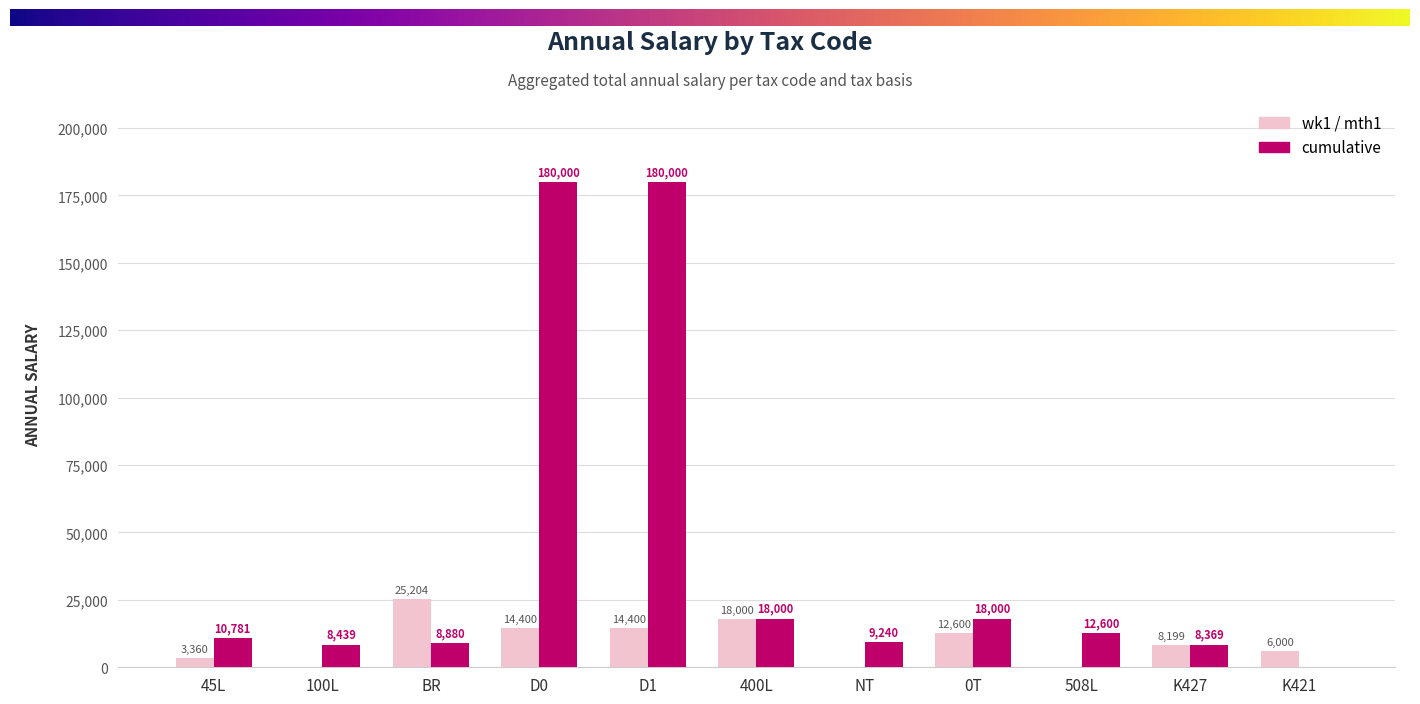

What is the maximum value for cumulative?

180000.0